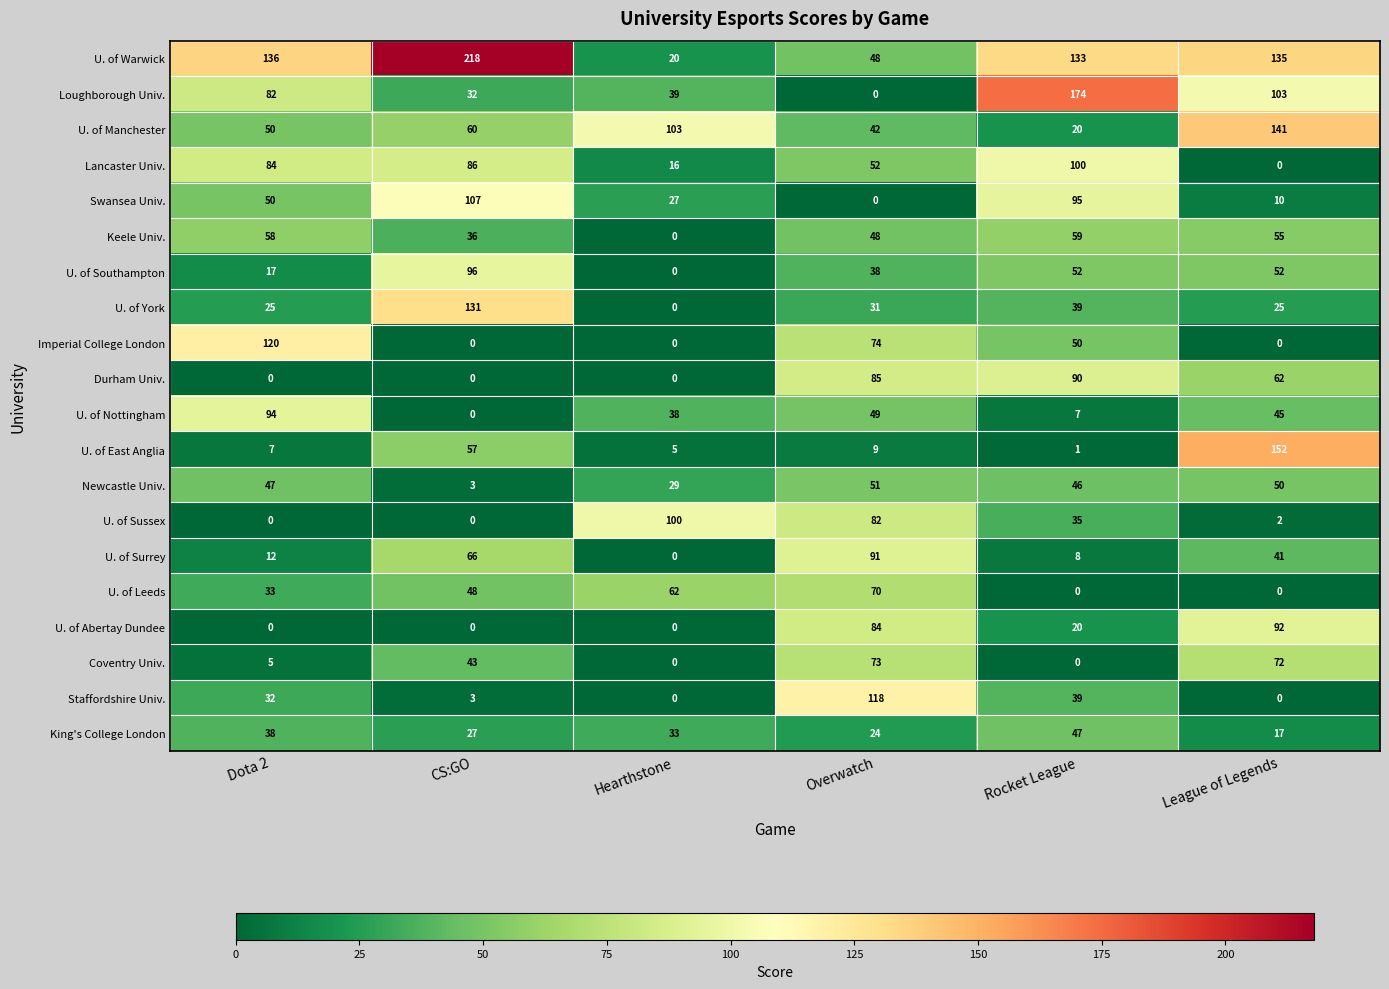

Between Hearthstone and Rocket League, which series saw the biggest shift?

Loughborough Univ.